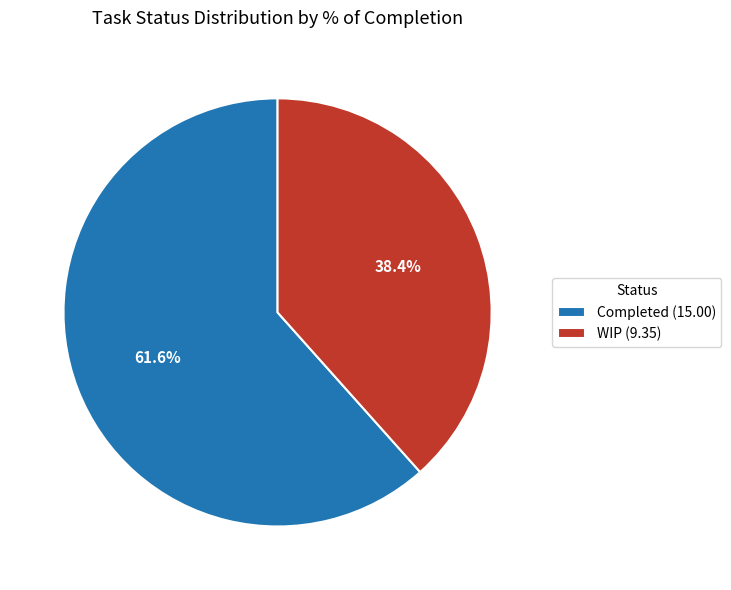

Is there a majority slice in this chart?

Yes